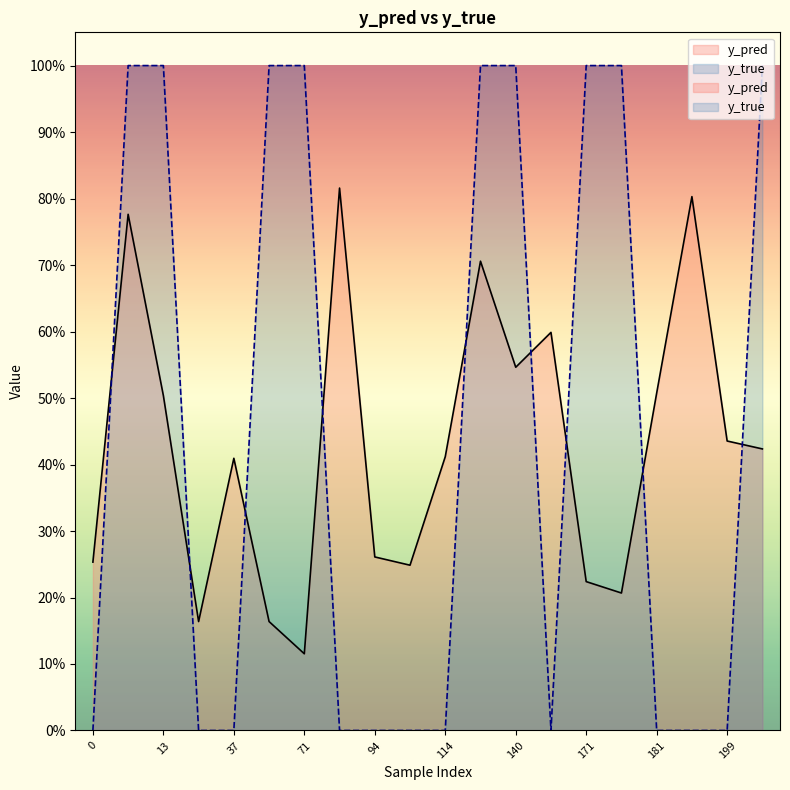

Is it true that y_pred equals 0.1 at 71?

True